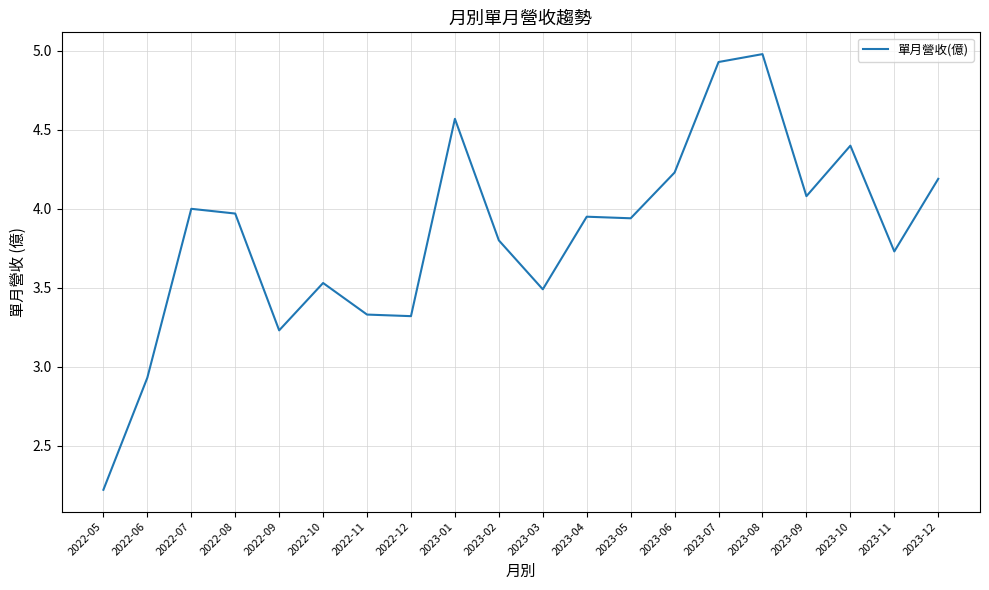

At which category does the data reach its first local peak?

2022-07